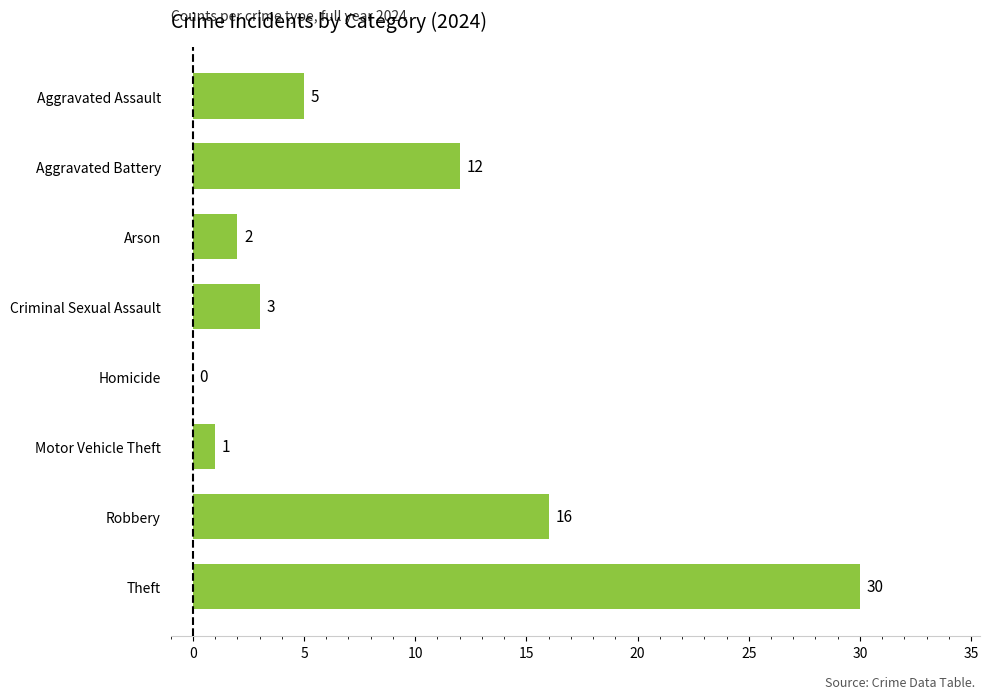

Which label corresponds to the largest value in the chart?

Theft